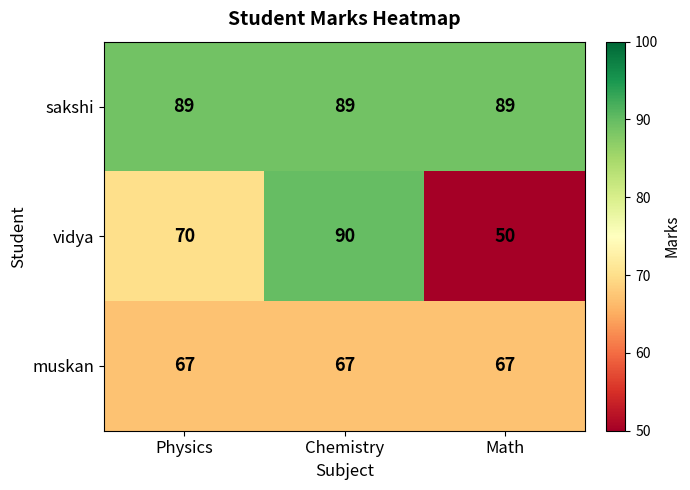

Which series changed the most between Chemistry and Math?

vidya